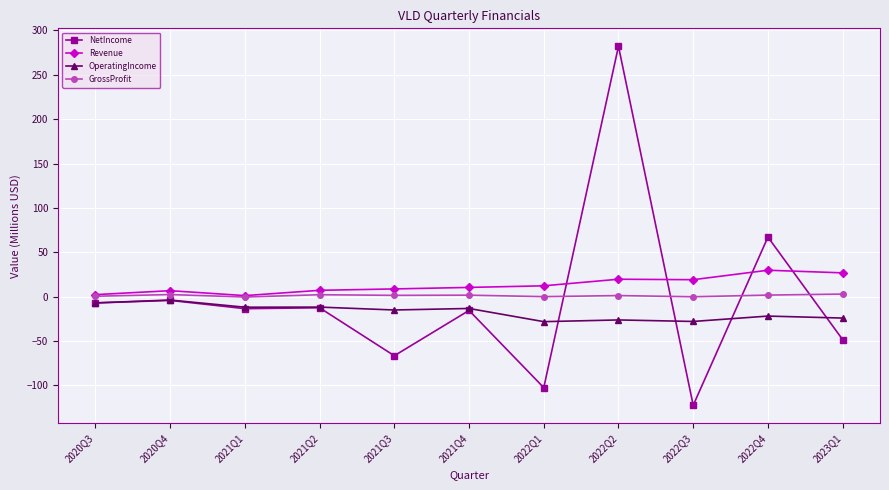

Between which two adjacent categories do Revenue and NetIncome first intersect?

2022Q1 and 2022Q2